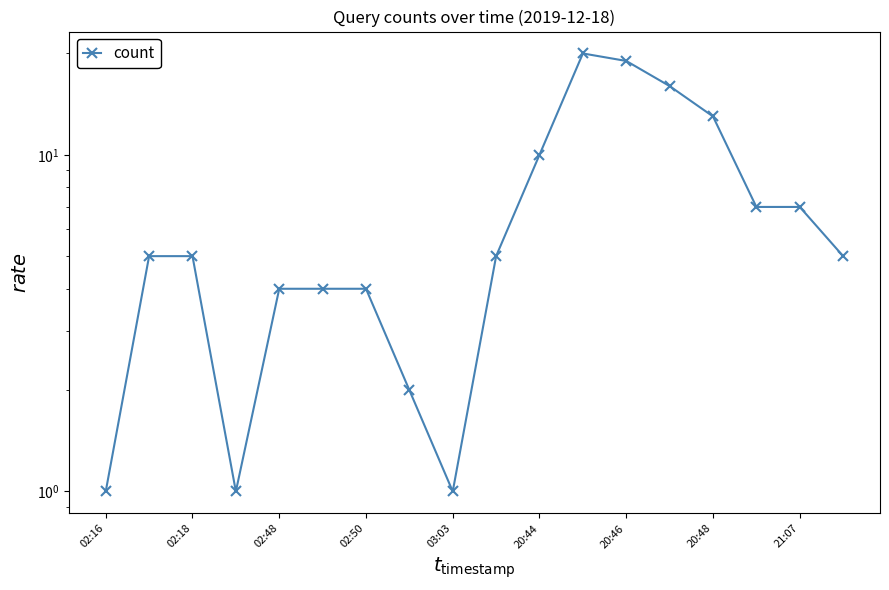

What is the difference between the second highest and second lowest values?

18